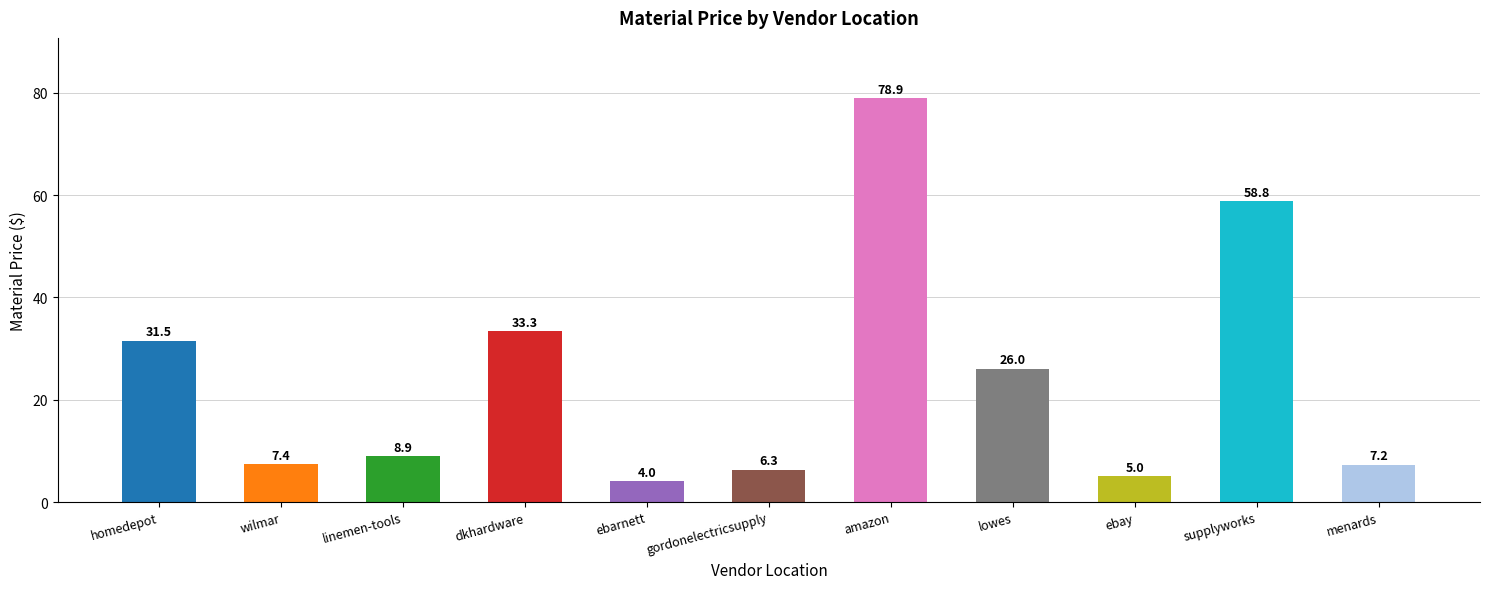

What is the value of the 3rd bar from the left?

8.9